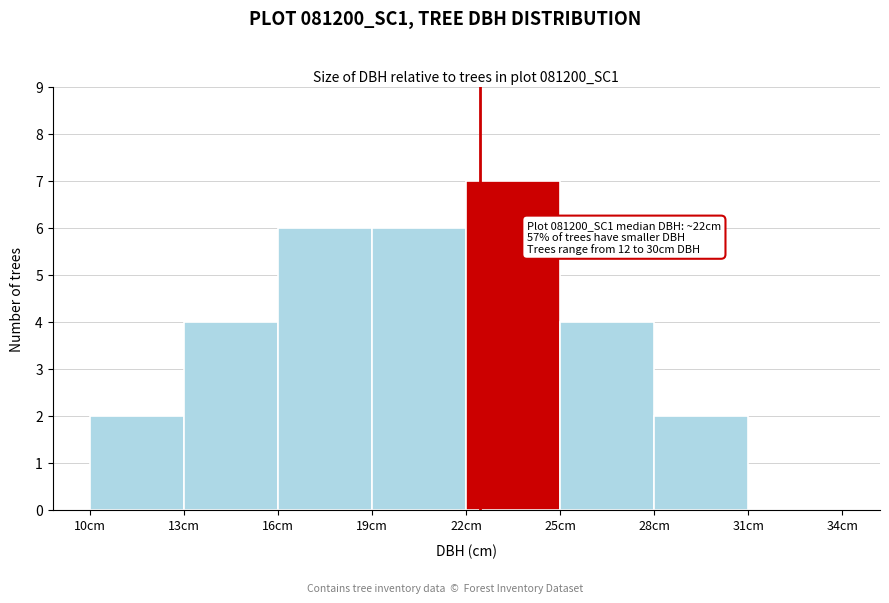

Over which range of the x-axis is the bar tallest?

22 to 25